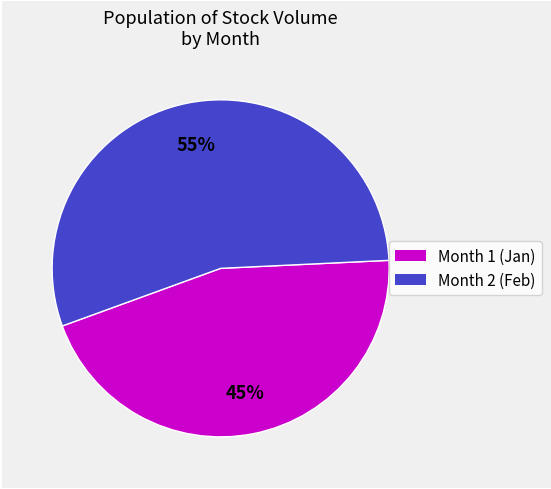

Does any single category account for the majority?

Yes